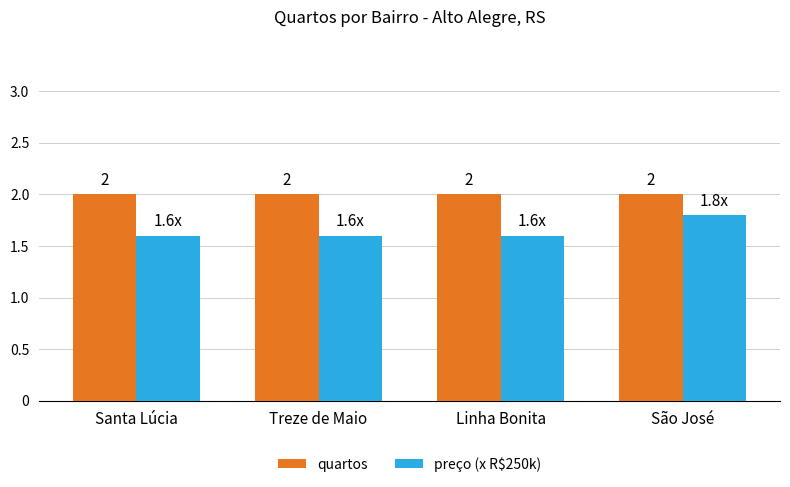

What value does the quartos series have at Treze de Maio?

2.0